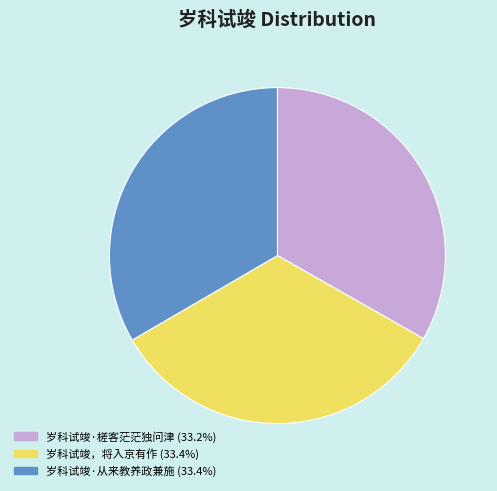

Count the number of slices in the pie.

3